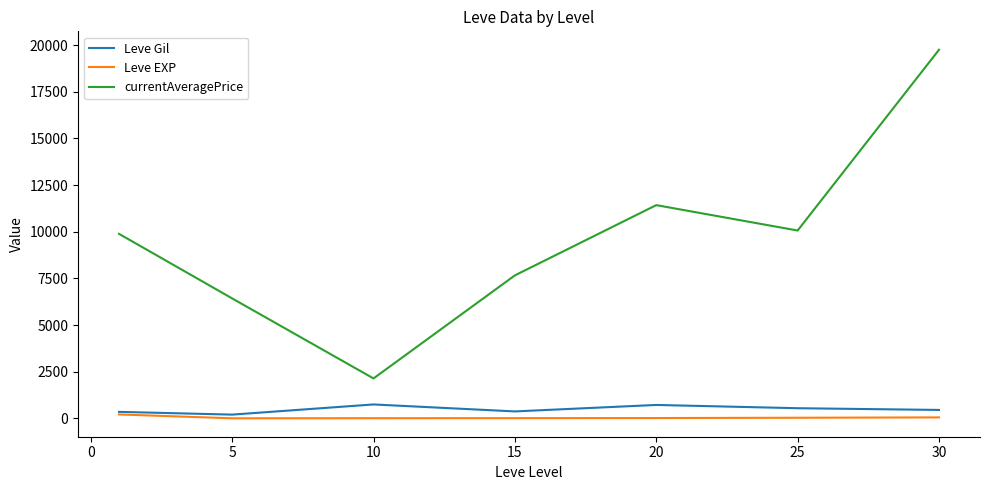

True or false: Leve EXP and currentAveragePrice intersect in this chart.

False